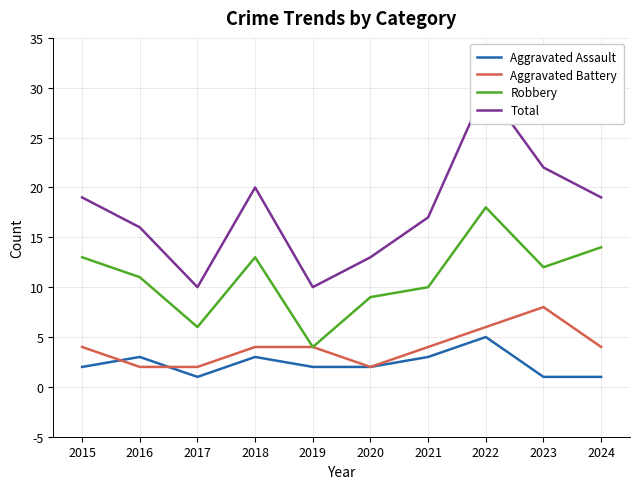

What are all the series names shown in the legend?

Aggravated Assault, Aggravated Battery, Robbery, Total